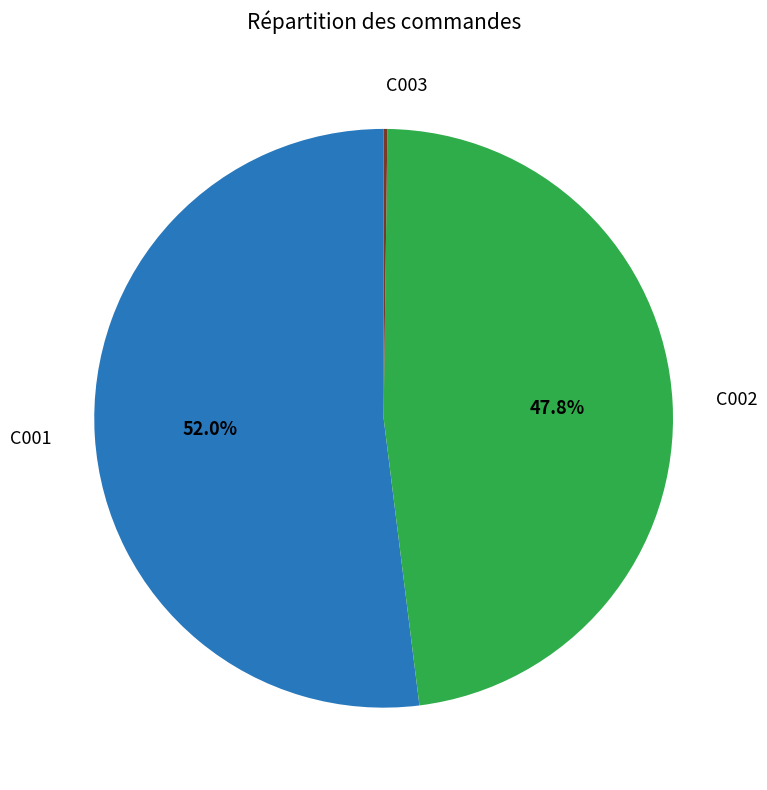

How much of the chart is everything except C002?

52.2%